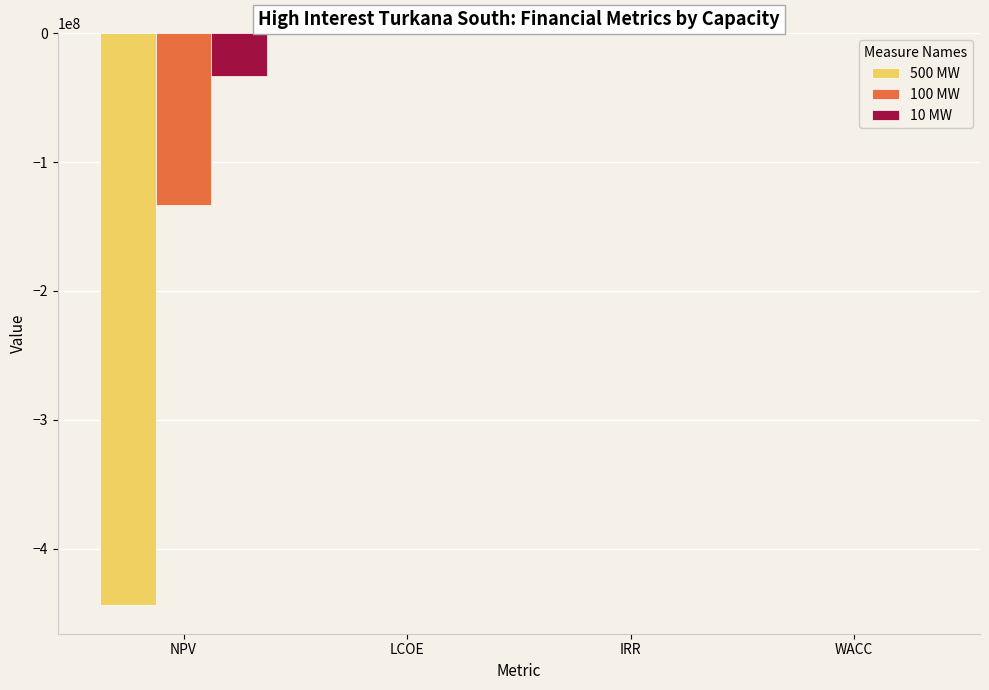

Which series has the largest total across all categories?

10 MW